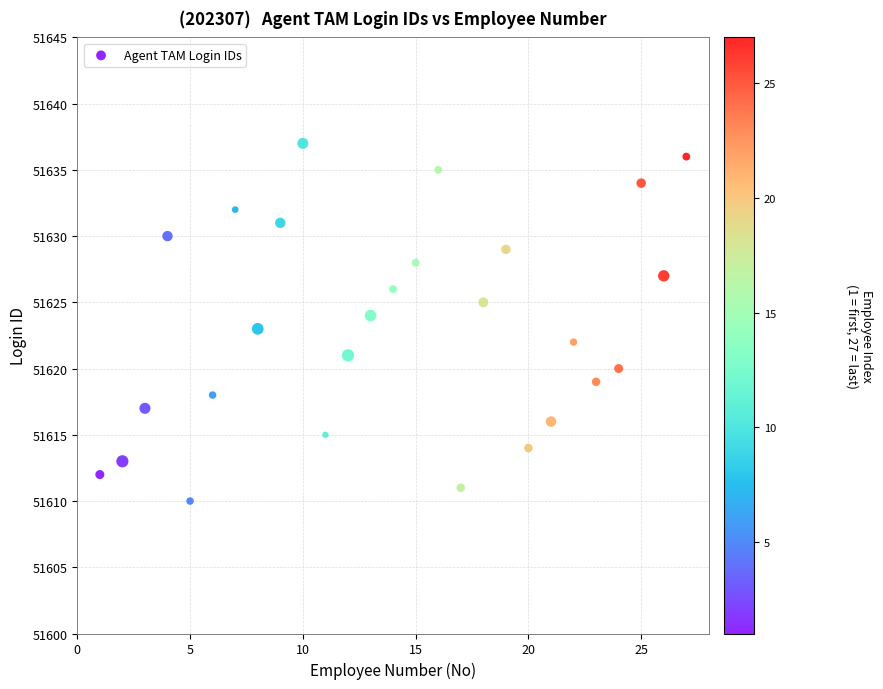

What is the range of X values (max minus min)?

26